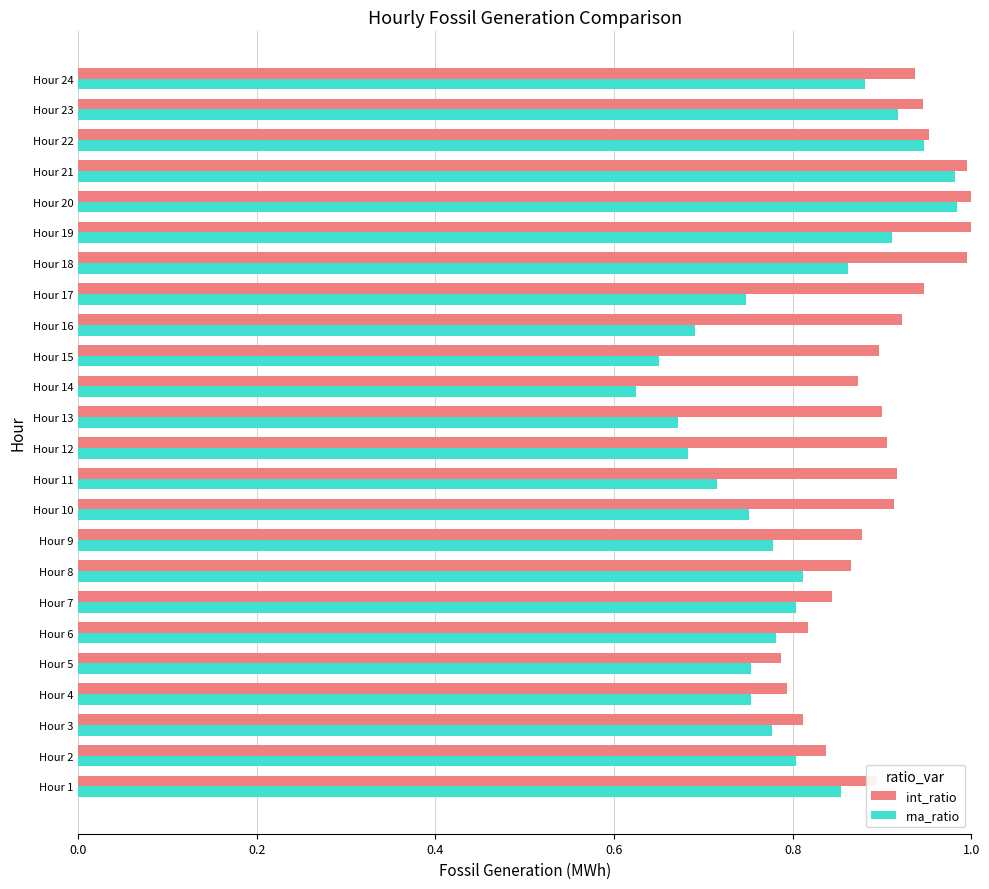

What is the total value across all series at Hour 7?

1.6